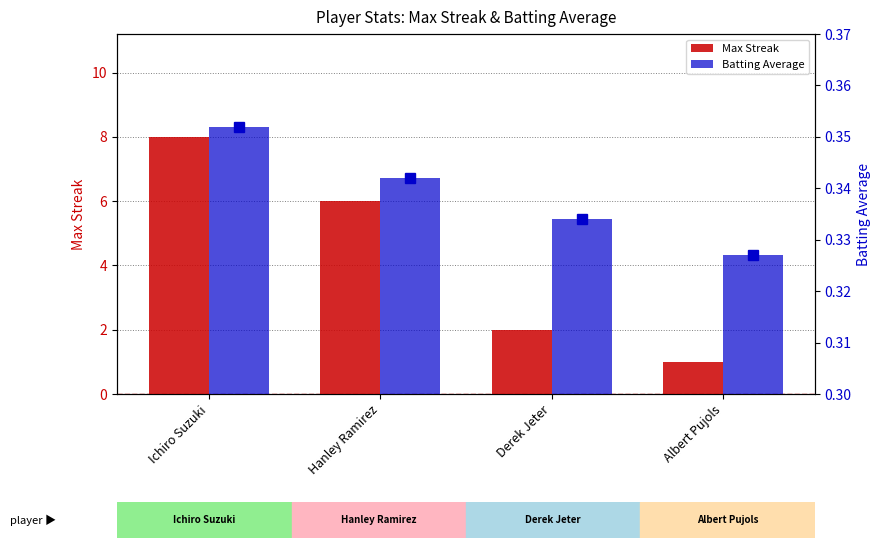

The Max Streak series shows 3.4 at Derek Jeter. True or false?

False